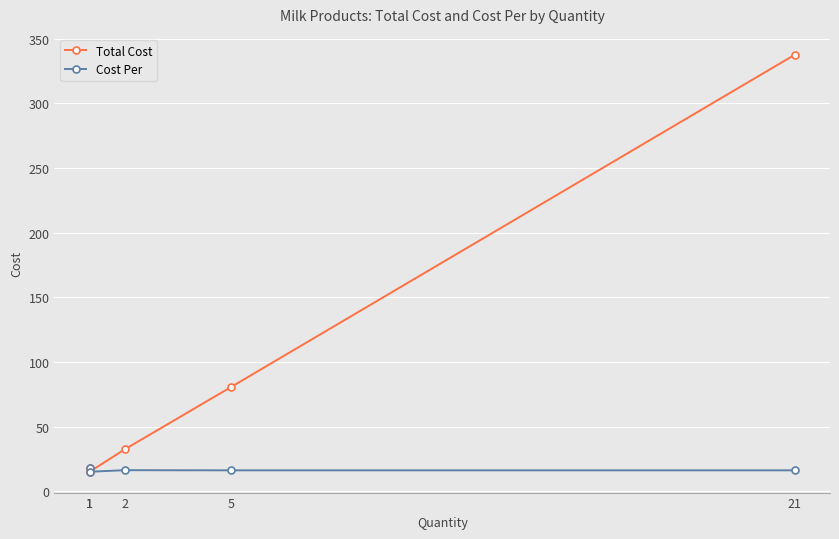

Count the number of categories in the chart.

5